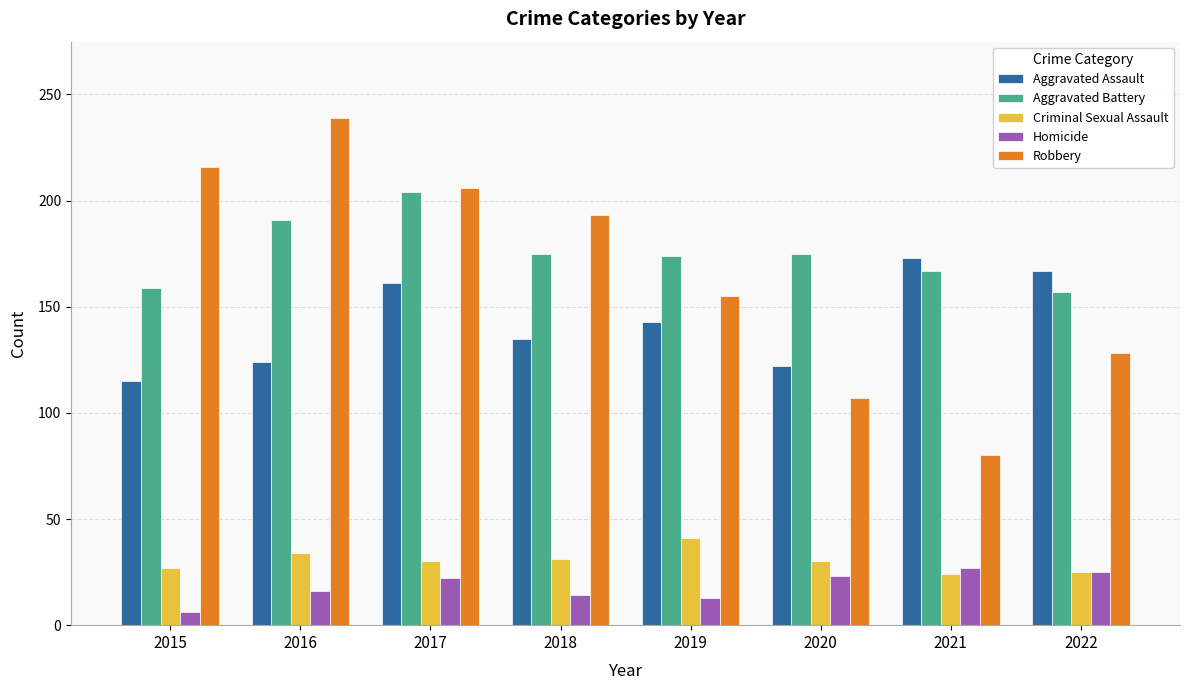

Rank the series by their maximum value, from highest to lowest.

Robbery, Aggravated Battery, Aggravated Assault, Criminal Sexual Assault, Homicide